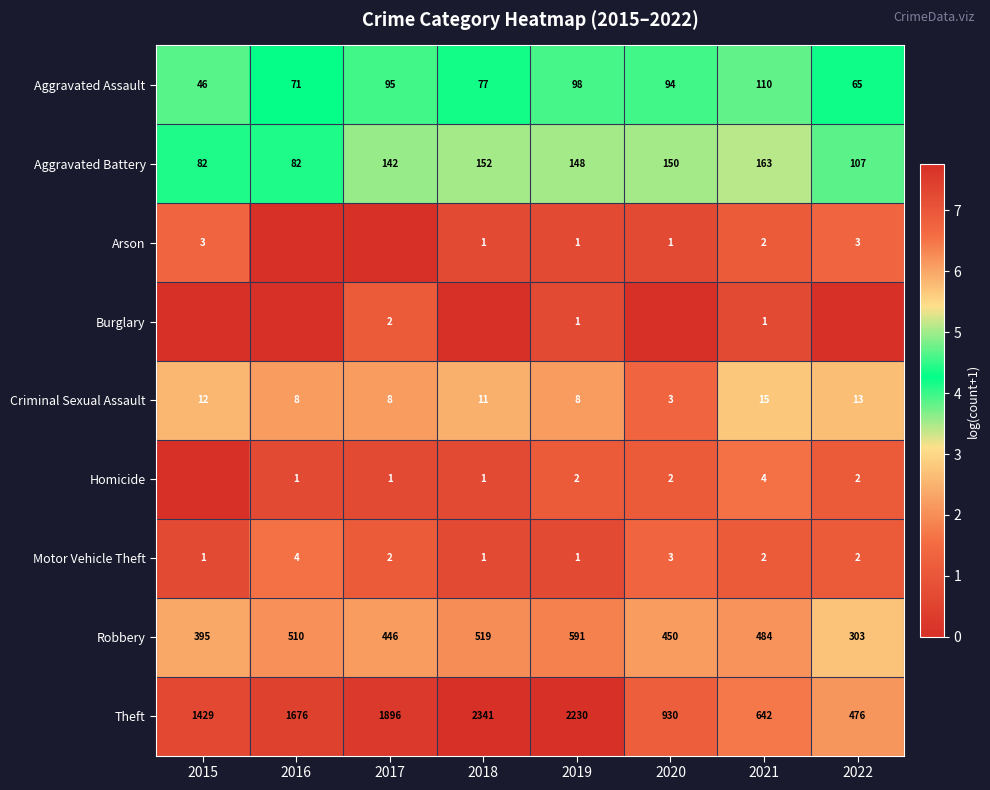

Is the value of Homicide at 2017 greater than the value of Robbery at 2022?

No